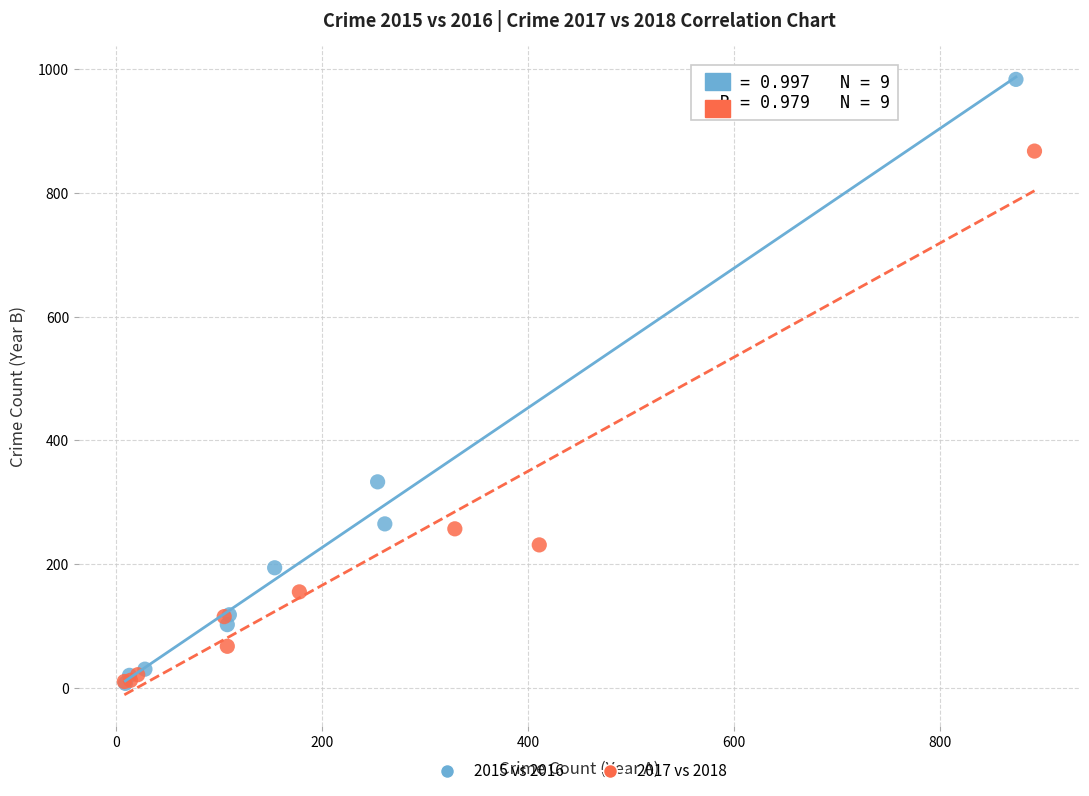

Which series contains the highest Y value?

2015 vs 2016